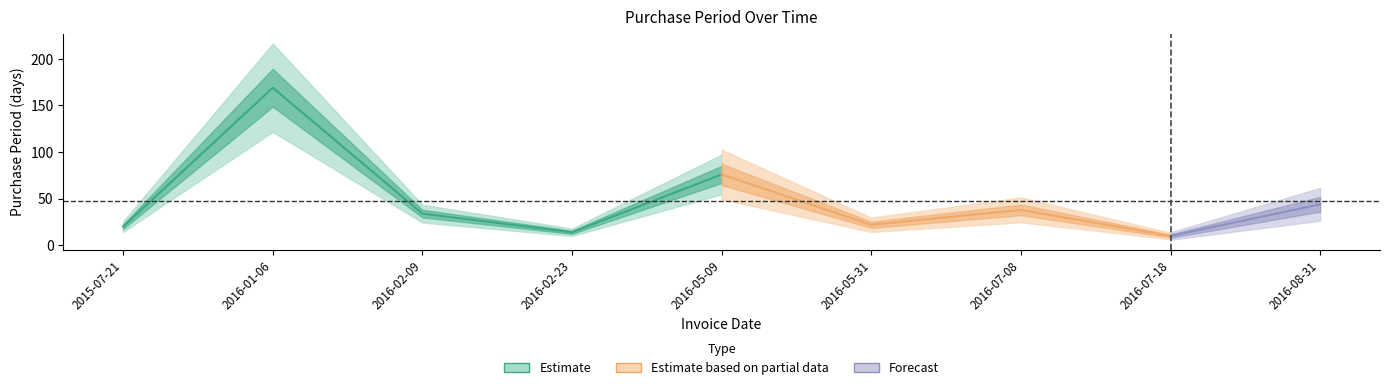

Rank the categories by value from highest to lowest.

2016-01-06, 2016-05-09, 2016-08-31, 2016-07-08, 2016-02-09, 2016-05-31, 2015-07-21, 2016-02-23, 2016-07-18